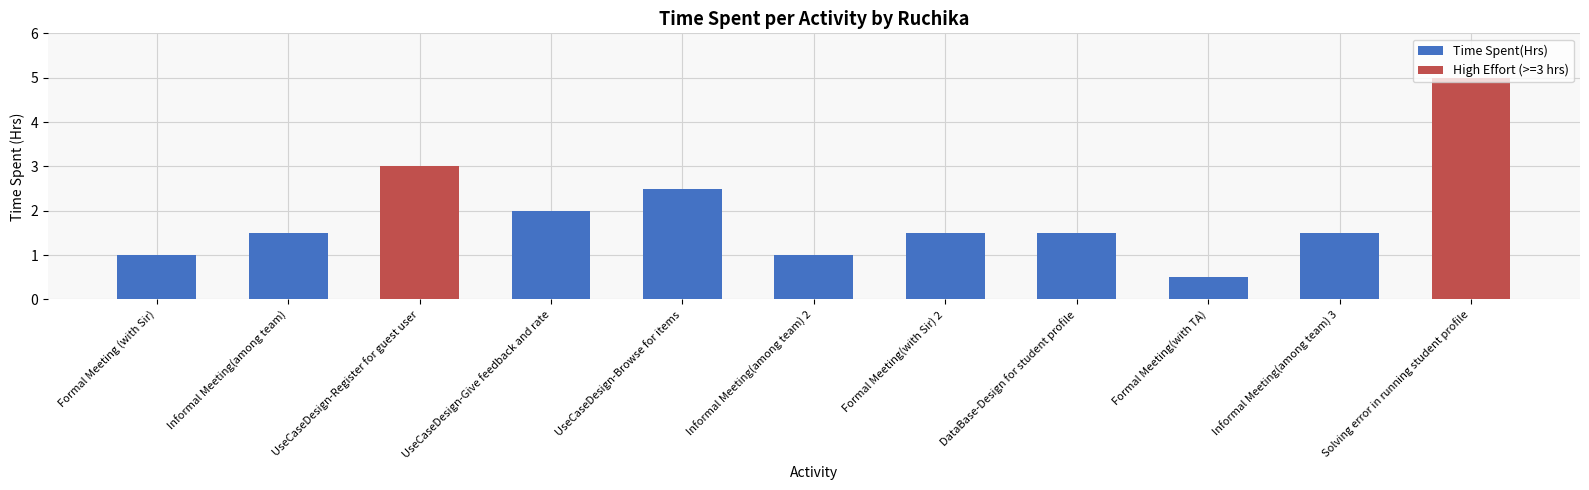

Reading left to right, what are all the values shown in this chart?

Formal Meeting (with Sir)=1.0	Informal Meeting(among team)=1.5	UseCaseDesign-Register for guest user=3.0	UseCaseDesign-Give feedback and rate=2.0	UseCaseDesign-Browse for items=2.5	Informal Meeting(among team) 2=1.0	Formal Meeting(with Sir) 2=1.5	DataBase-Design for student profile=1.5	Formal Meeting(with TA)=0.5	Informal Meeting(among team) 3=1.5	Solving error in running student profile=5.0